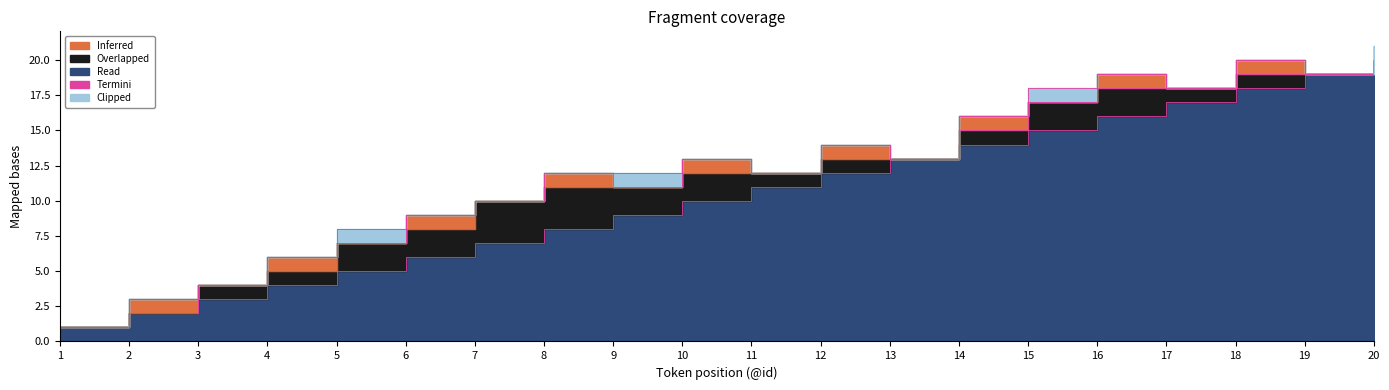

How many data points in Overlapped are less than 1?

5